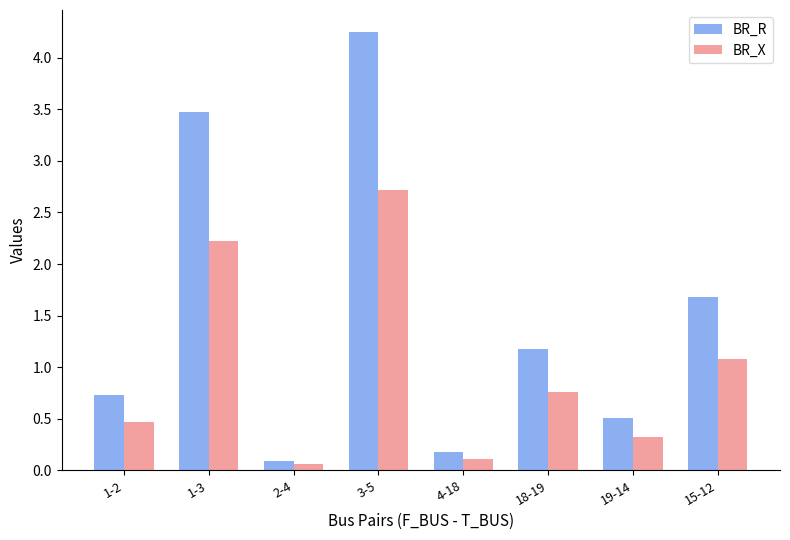

Rank the series by their average value, from highest to lowest.

BR_R, BR_X